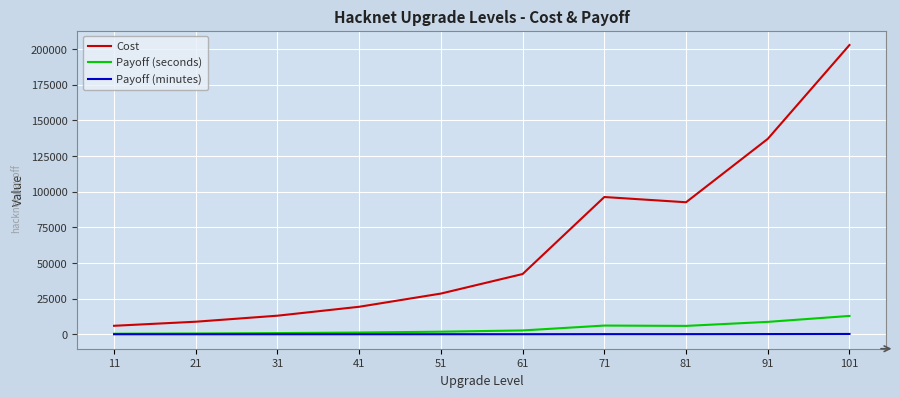

At which category does Cost reach its first local valley?

81